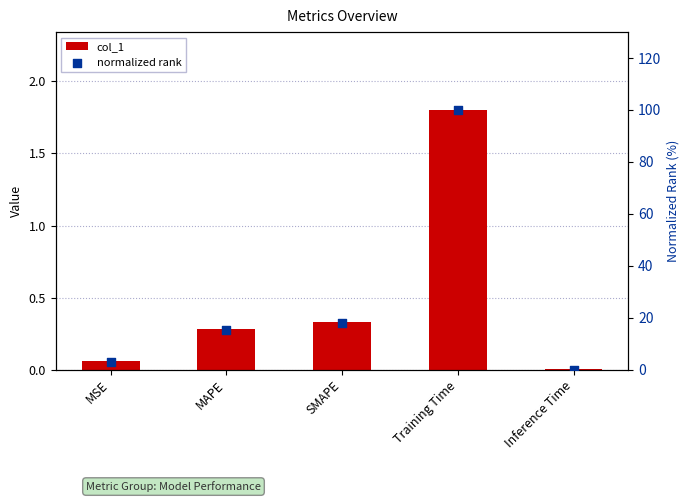

Which series contains the highest Y value?

normalized rank